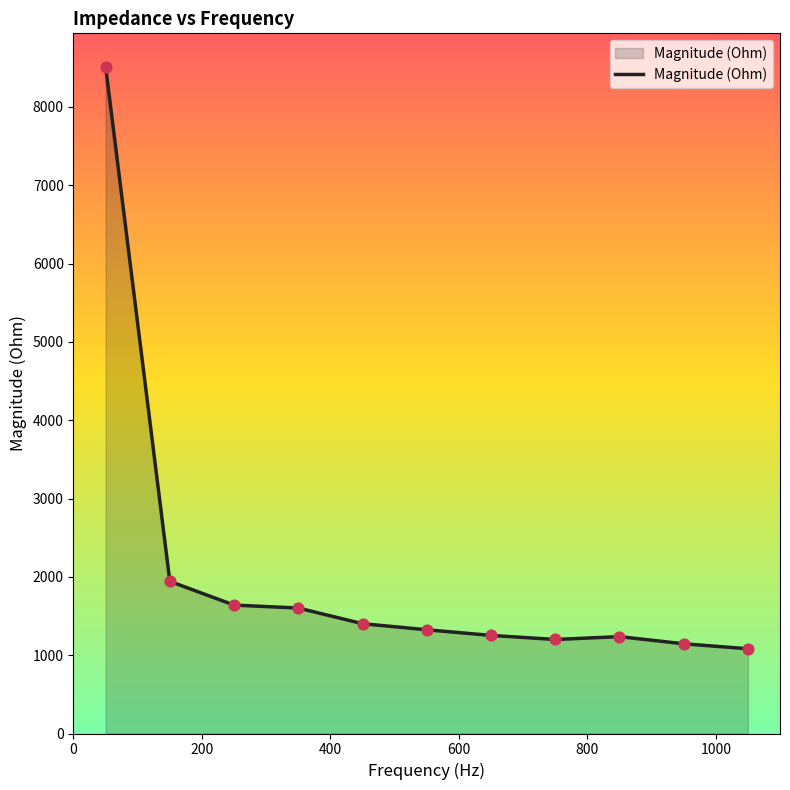

What is the difference between the maximum and minimum values?

7431.0